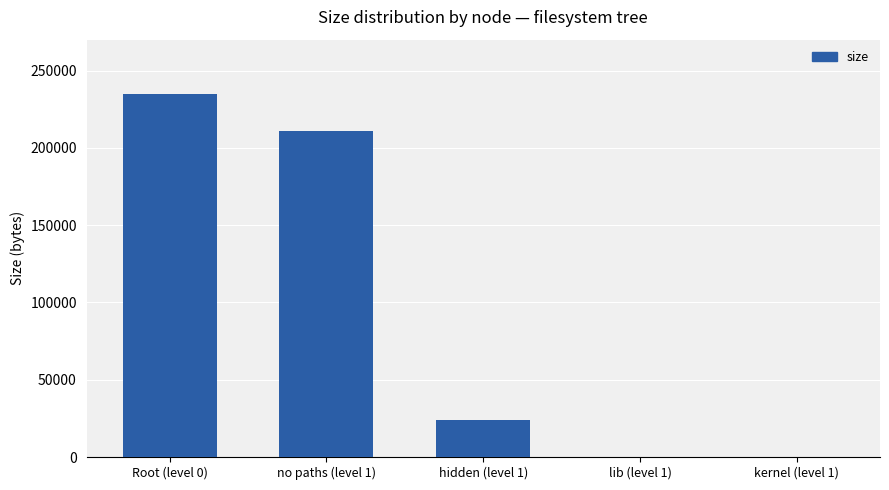

The chart shows a value of 234759 at Root (level 0). True or false?

True